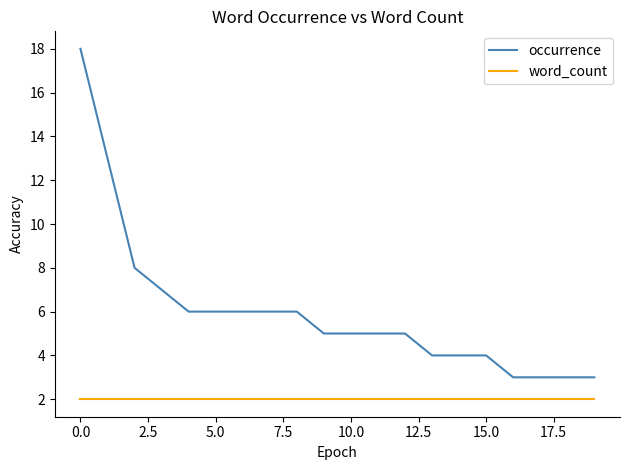

Rank the series by their maximum value, from lowest to highest.

word_count, occurrence